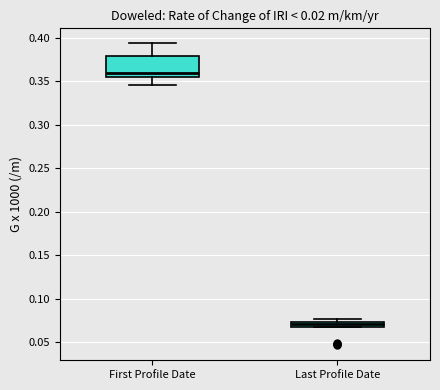

Where does the median line of the box for First Profile Date sit on the y-axis? The values are not printed on the chart, so give them approximately, as read against the axis.

0.360